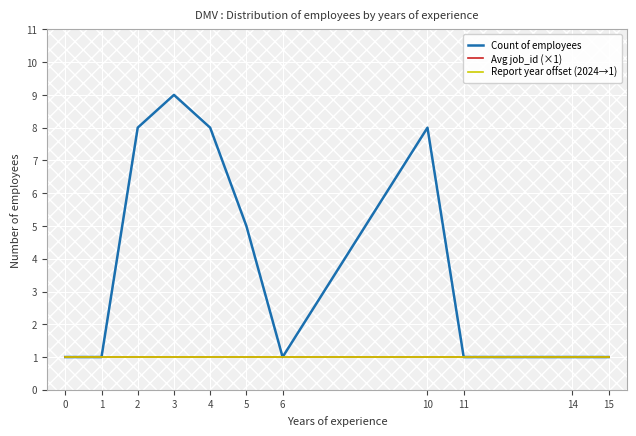

Rank the categories by Report year offset (2024→1) value from highest to lowest.

0, 1, 2, 3, 4, 5, 6, 10, 11, 14, 15